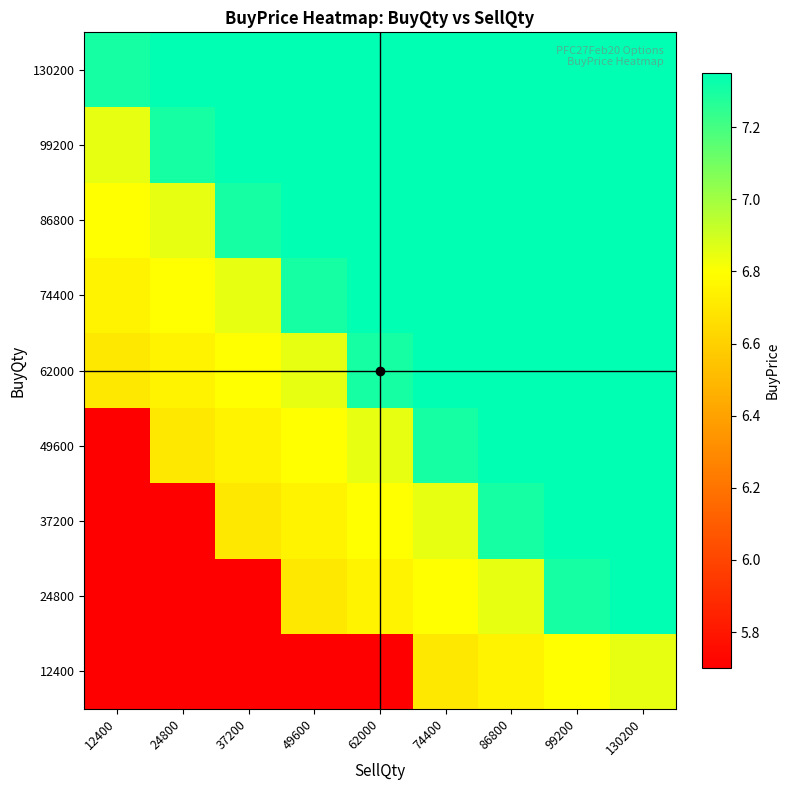

Which series has the largest total across all categories?

130200